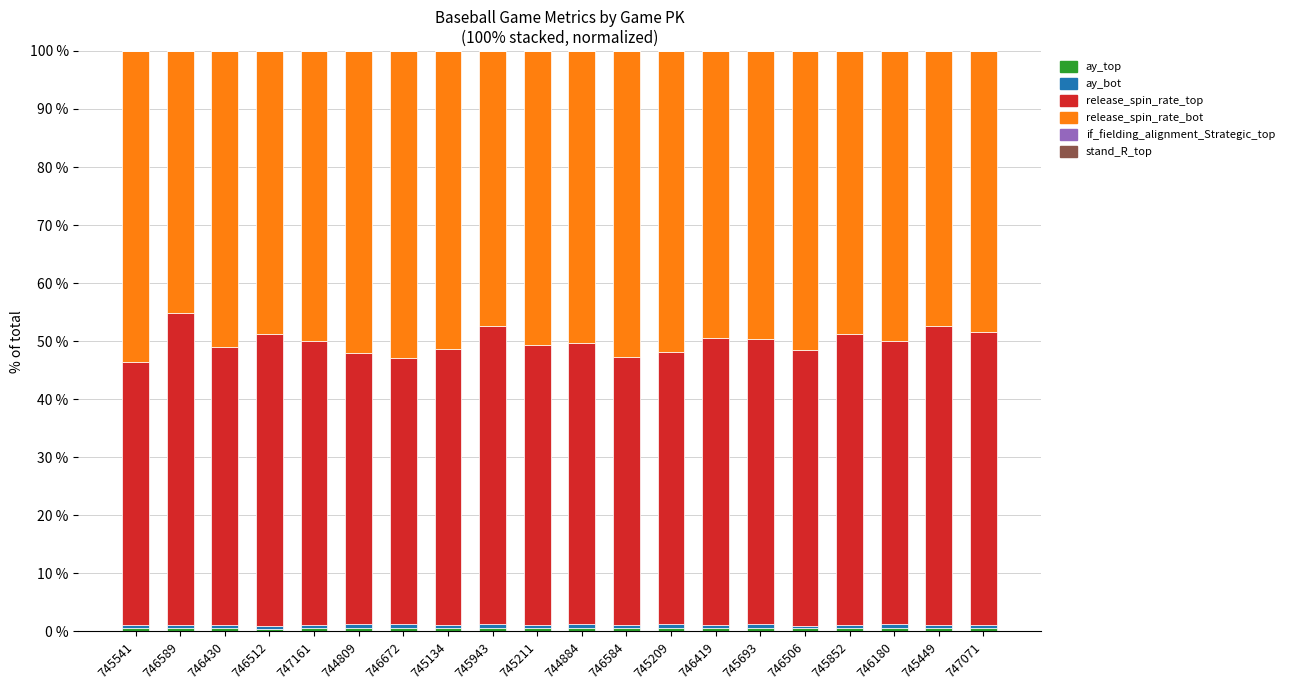

How many distinct data groups are displayed?

6